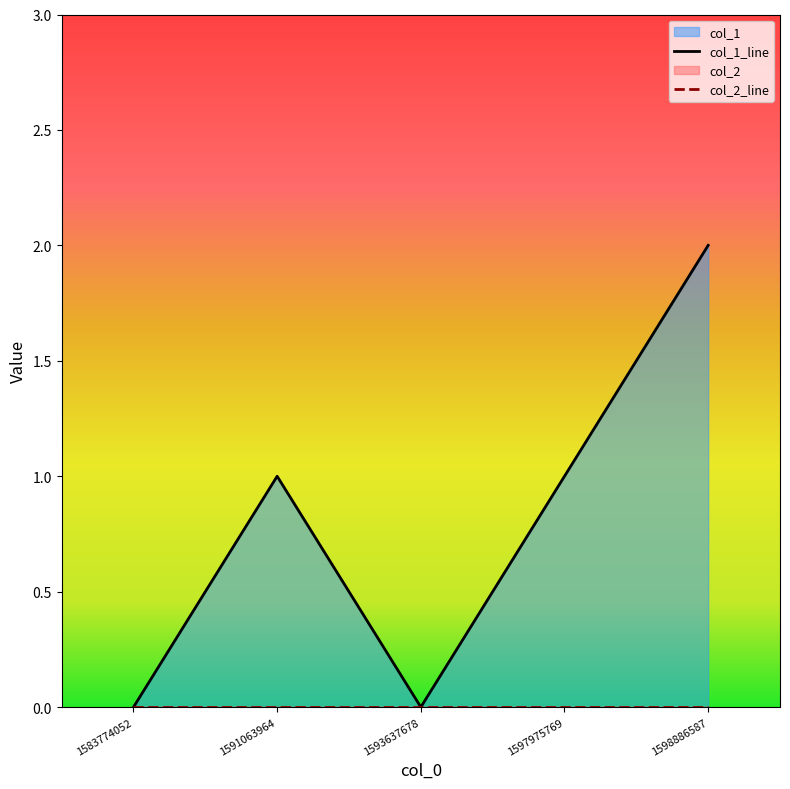

How many lines are shown in the chart?

2